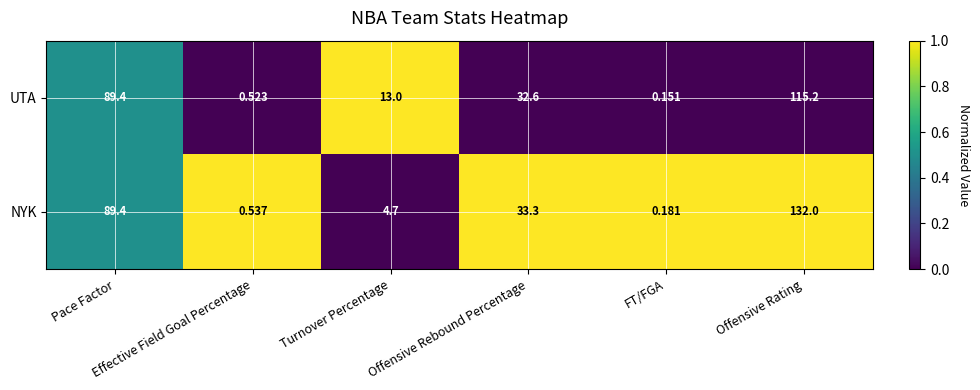

Rank the series by their maximum value, from highest to lowest.

NYK, UTA